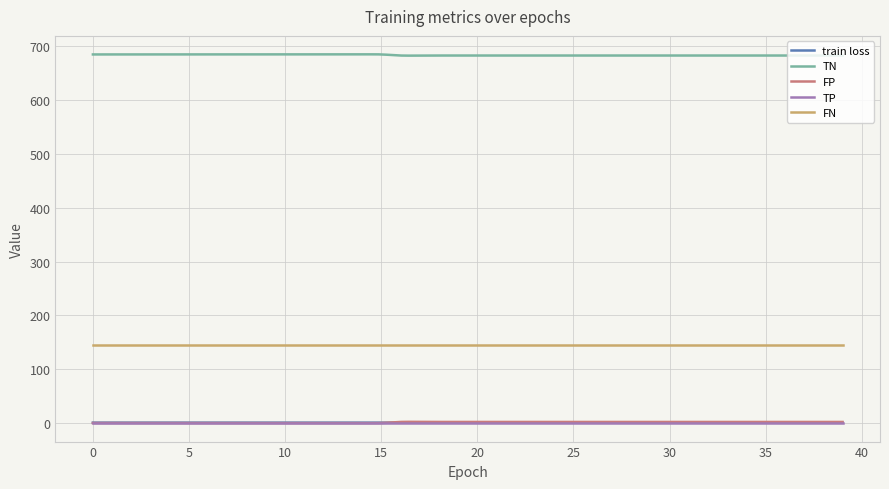

What is the maximum value shown in the chart?

685.2